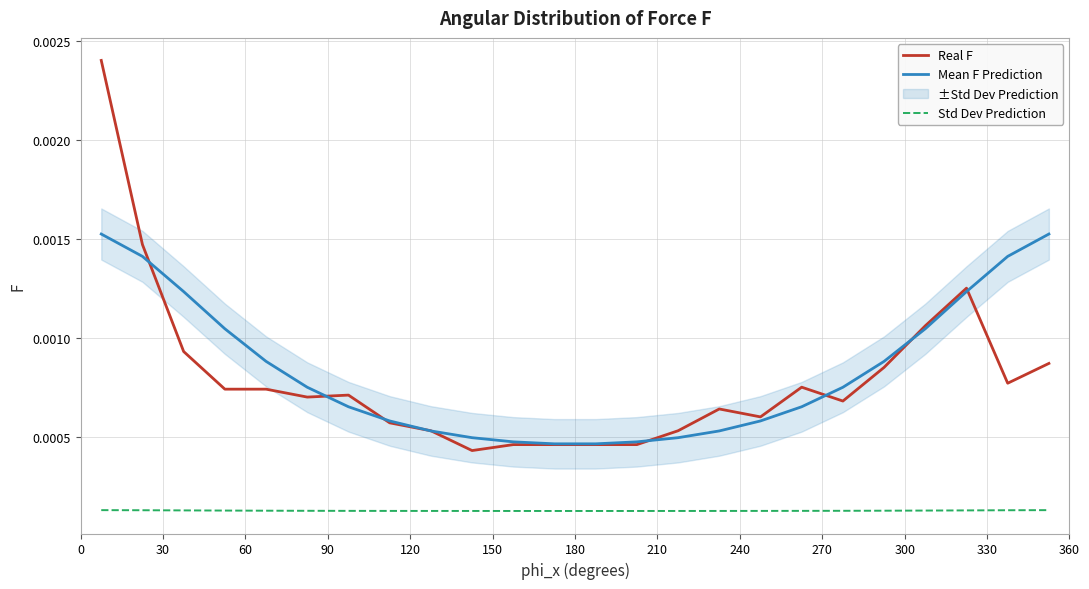

Which series has the largest total across all categories?

Mean F Prediction